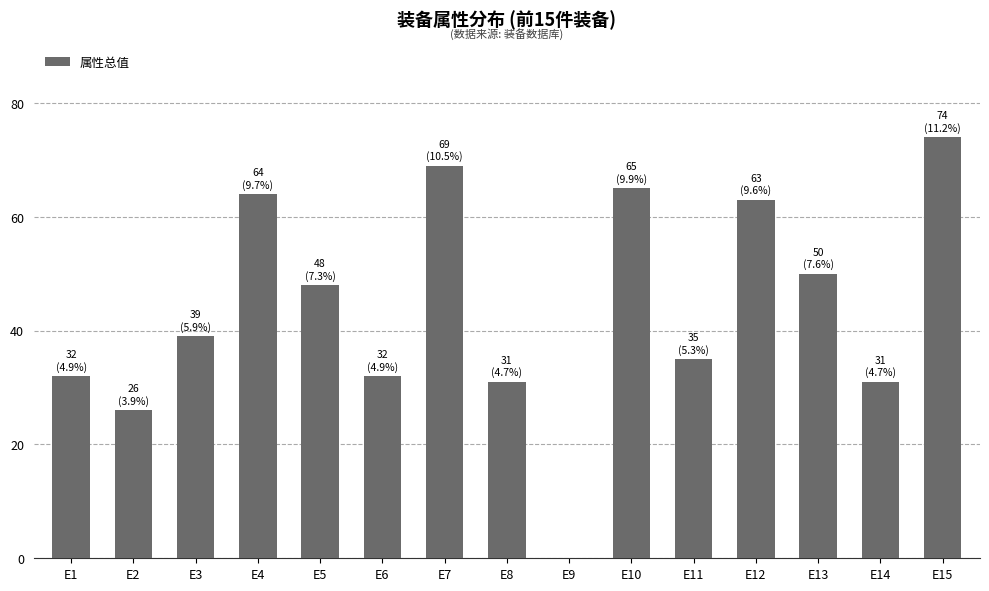

The chart shows a value of 67 at E3. True or false?

False